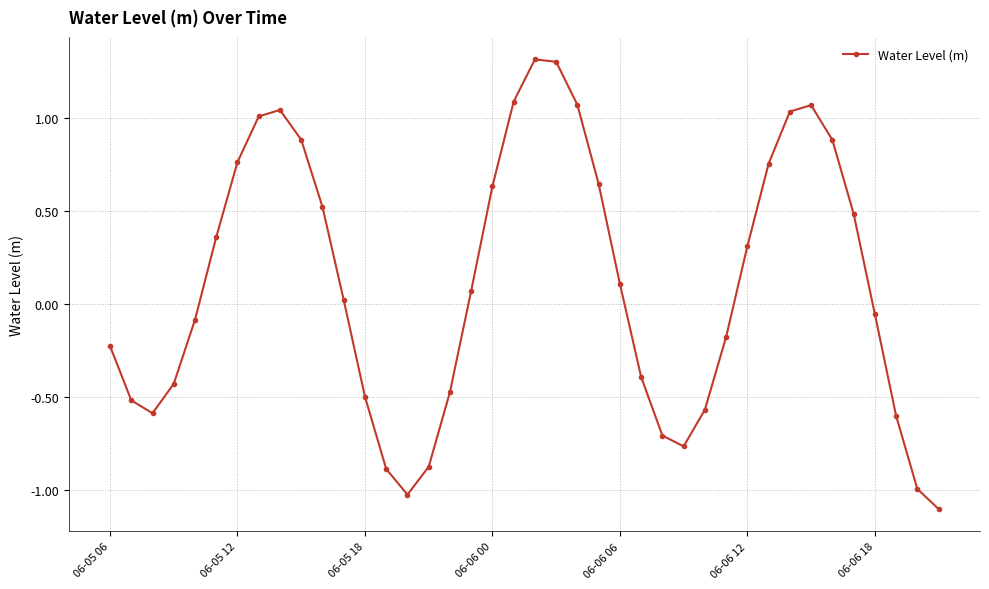

What is the difference between the maximum and second lowest values?

2.3